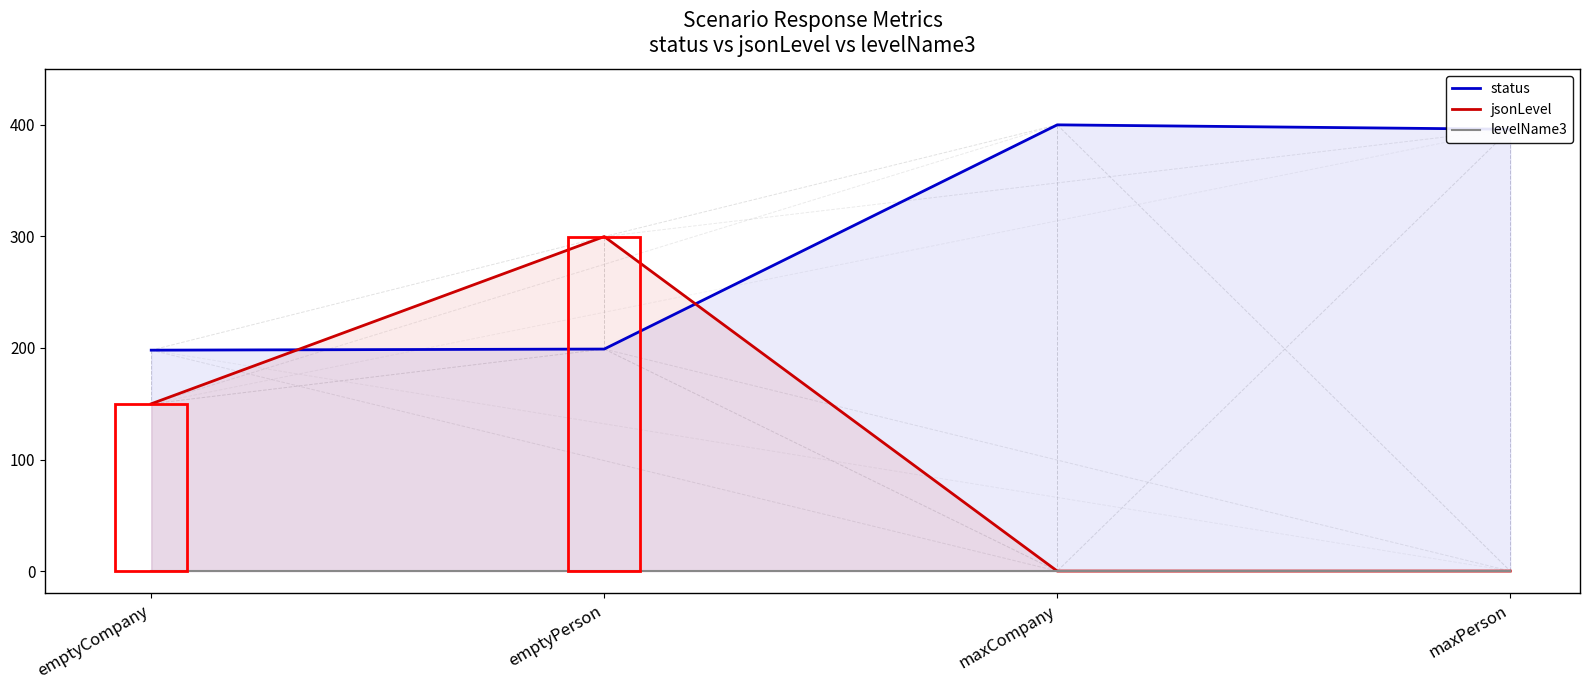

What are all the series names shown in the legend?

status, jsonLevel, levelName3